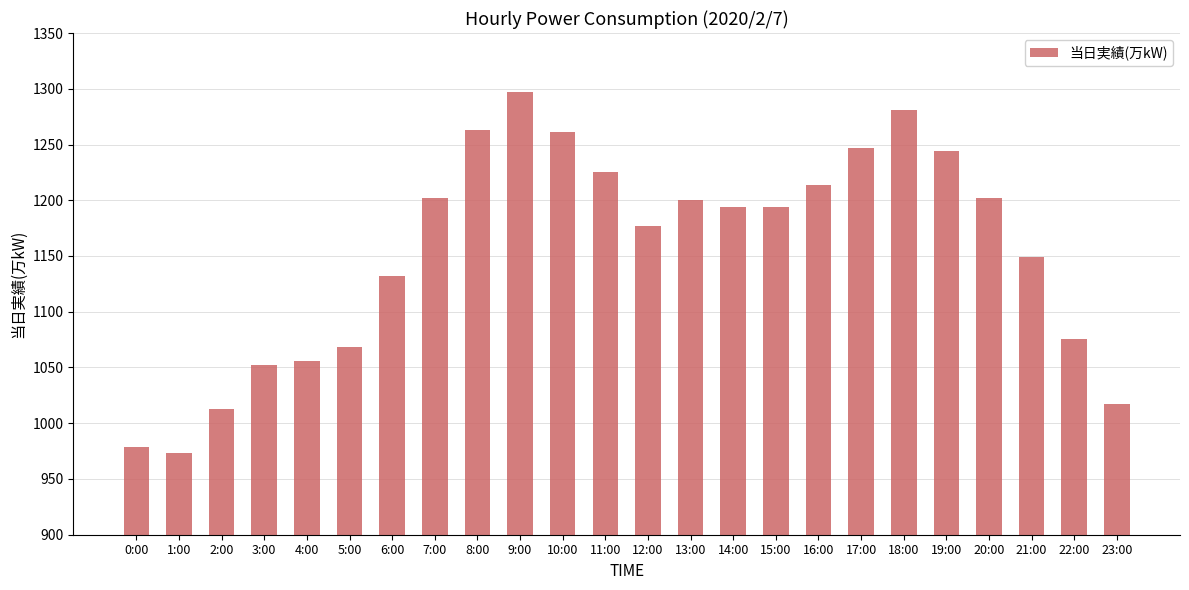

Reading left to right, list all the values displayed in this chart.

0:00=979	1:00=973	2:00=1013	3:00=1052	4:00=1056	5:00=1068	6:00=1132	7:00=1202	8:00=1263	9:00=1297	10:00=1261	11:00=1225	12:00=1177	13:00=1200	14:00=1194	15:00=1194	16:00=1214	17:00=1247	18:00=1281	19:00=1244	20:00=1202	21:00=1149	22:00=1076	23:00=1017